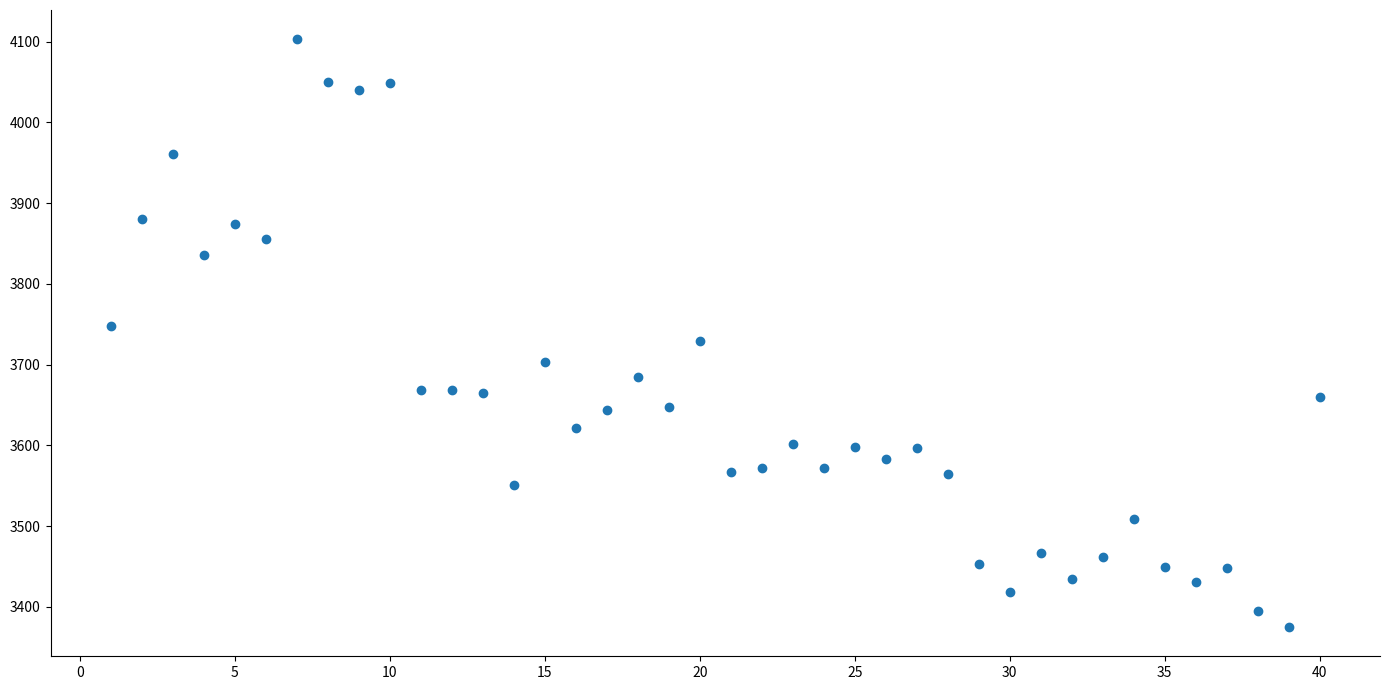

What is the range of X values (max minus min)?

39.0